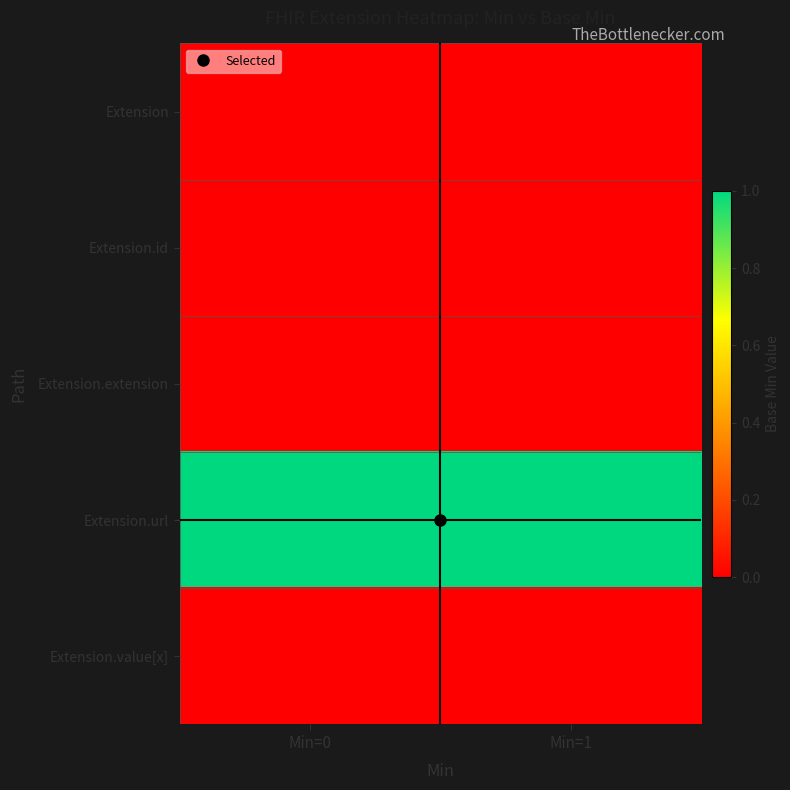

Rank the series at Min=0 from lowest to highest value.

Extension, Extension.id, Extension.extension, Extension.value[x], Extension.url